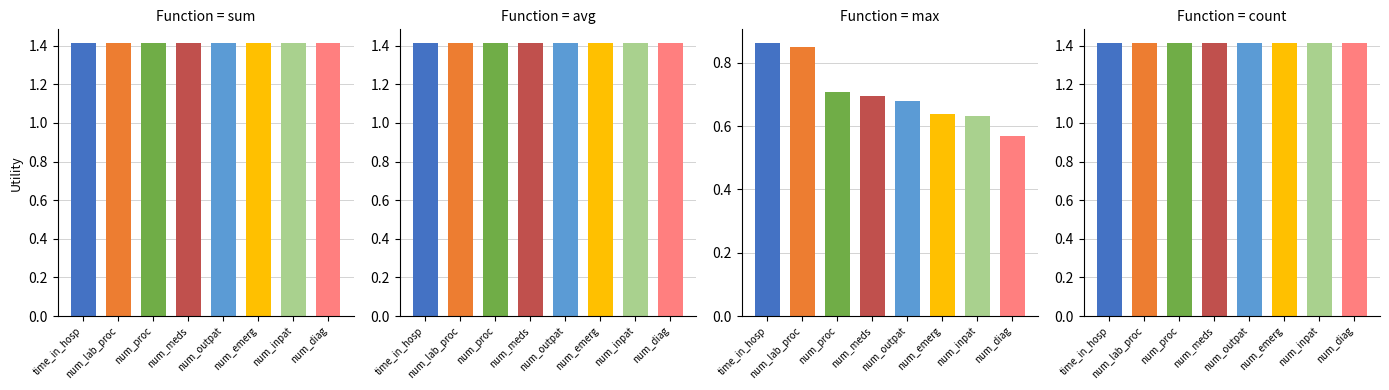

True or false: avg has a value of 1.9 at num_meds.

False